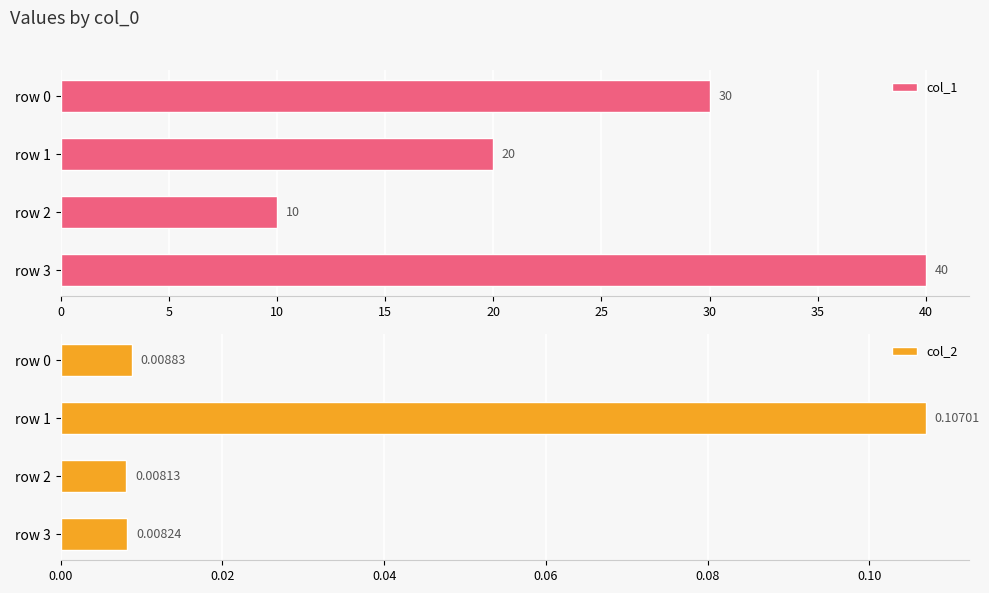

Reading right to left, what are all the values shown in this chart?

col_1: 40.0	10.0	20.0	30.0
col_2: 0.0	0.0	0.1	0.0